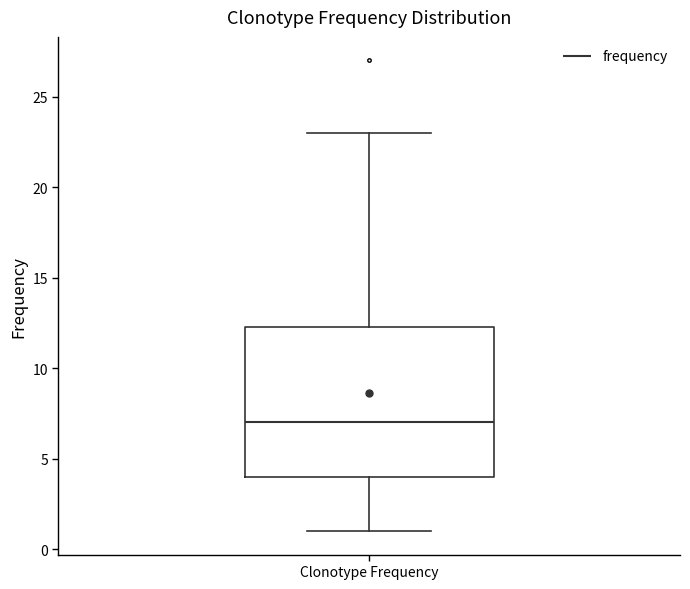

Read this box plot against the y-axis: the position of the median line, the range covered by the box, and the ends of both whiskers. The values are not printed on the chart, so give them approximately, as read against the axis.

median 7.0, box 4.0 to 12.5, whiskers 1.0 to 23.0